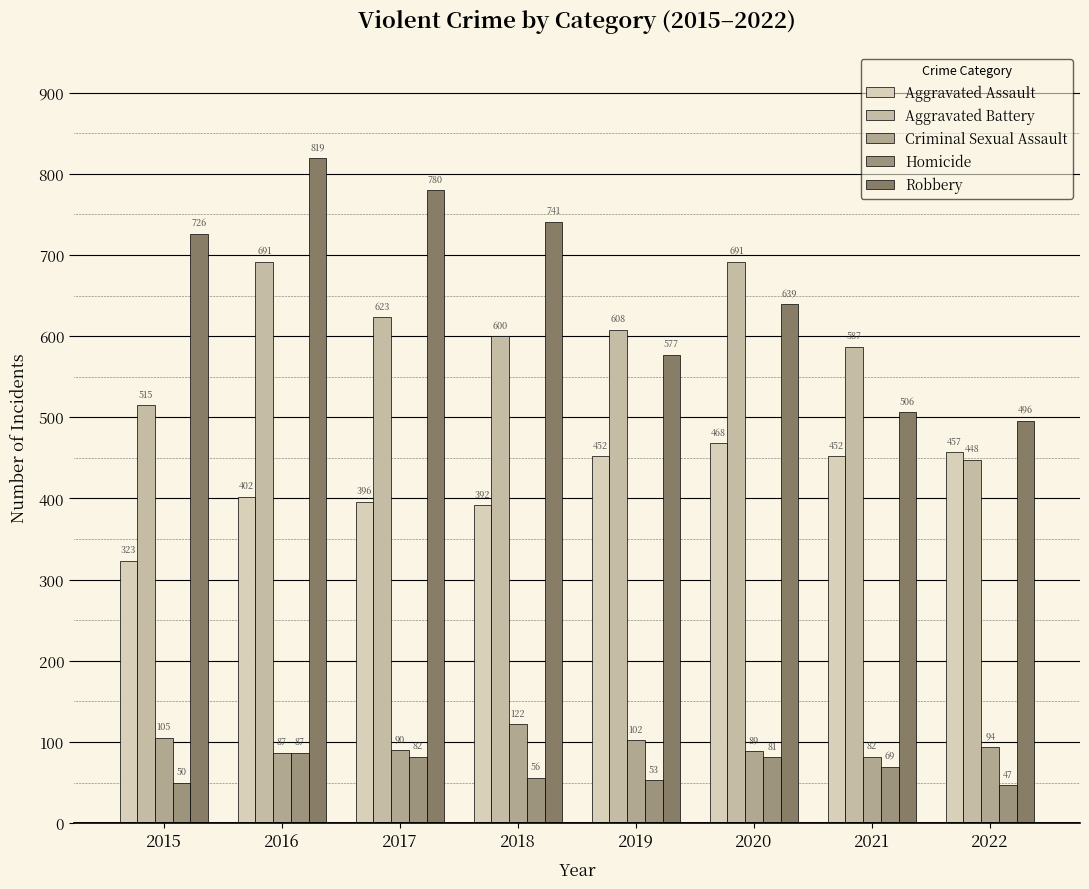

Between 2015 and 2022, which series saw the biggest shift?

Robbery